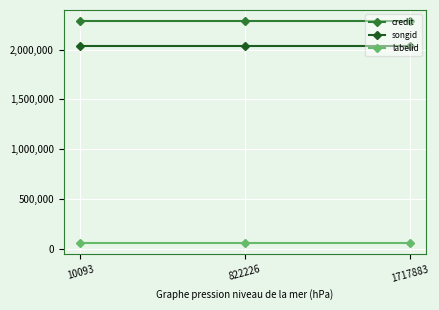

How many lines are shown in the chart?

3